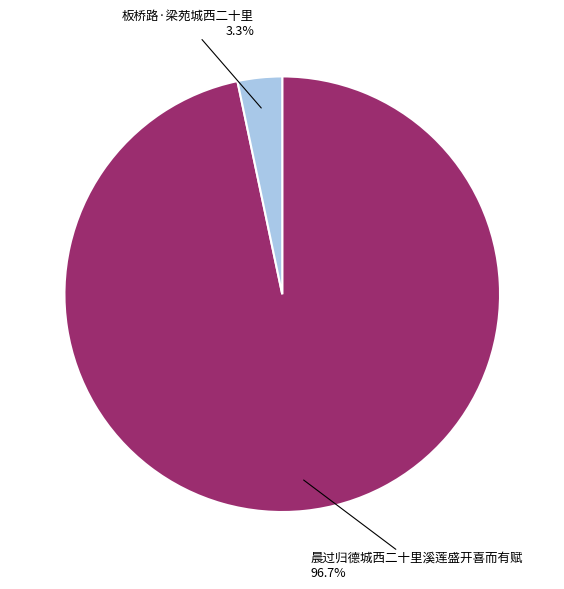

What is the largest slice in the pie chart?

晨过归德城西二十里溪莲盛开喜而有赋